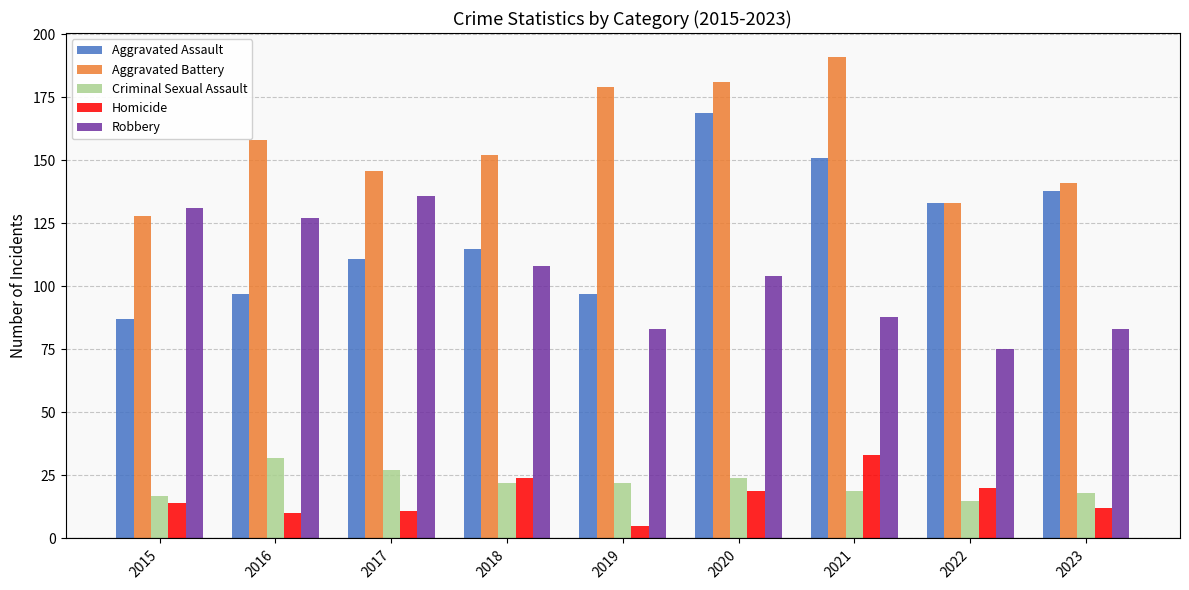

How many groups of bars are there?

9